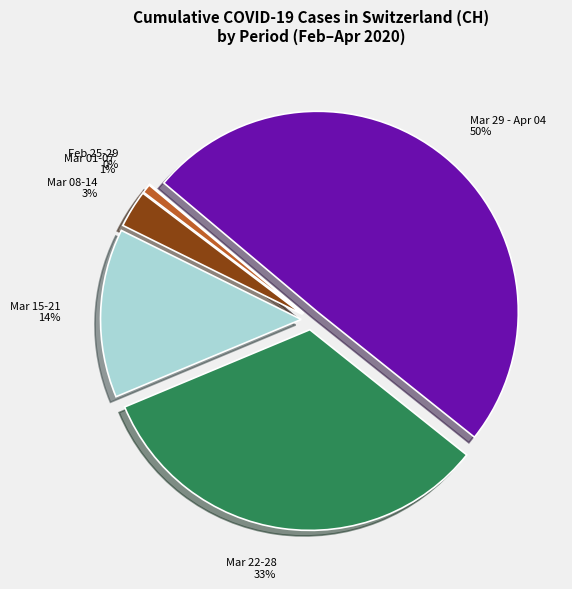

True or false: Mar 15-21 accounts for 14% of the total.

True